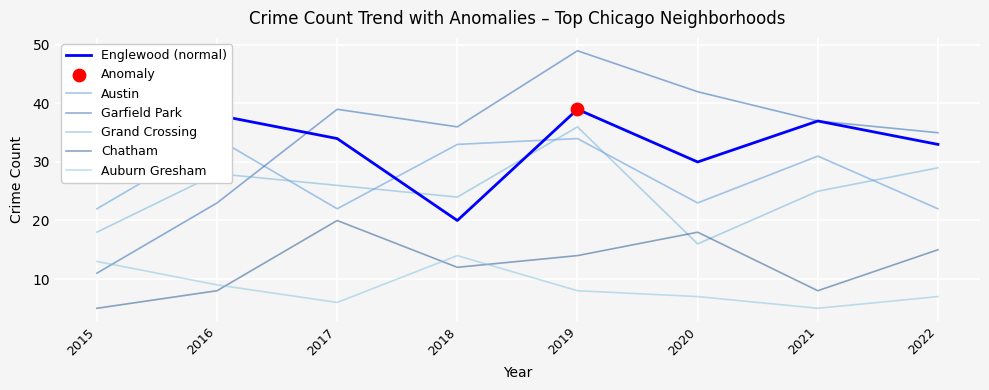

Which series reaches the minimum Y coordinate?

Chatham